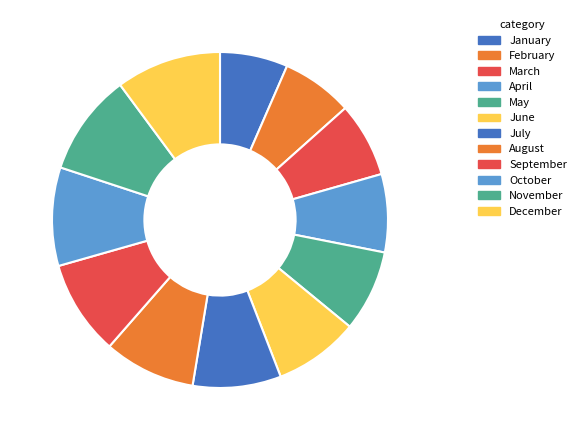

Count the number of slices in the pie.

12